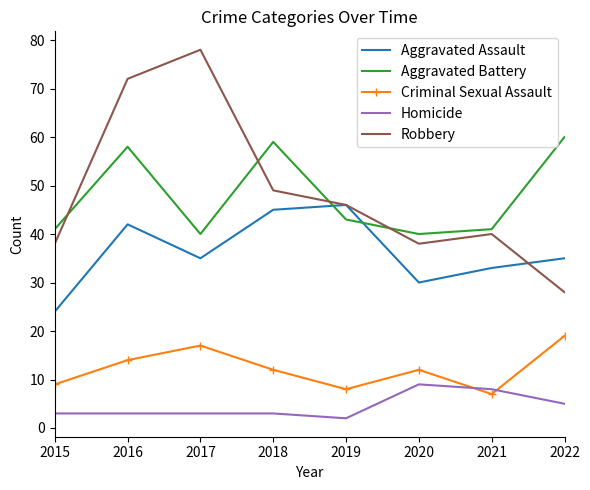

The value of Robbery at 2020 is 38. True or false?

True